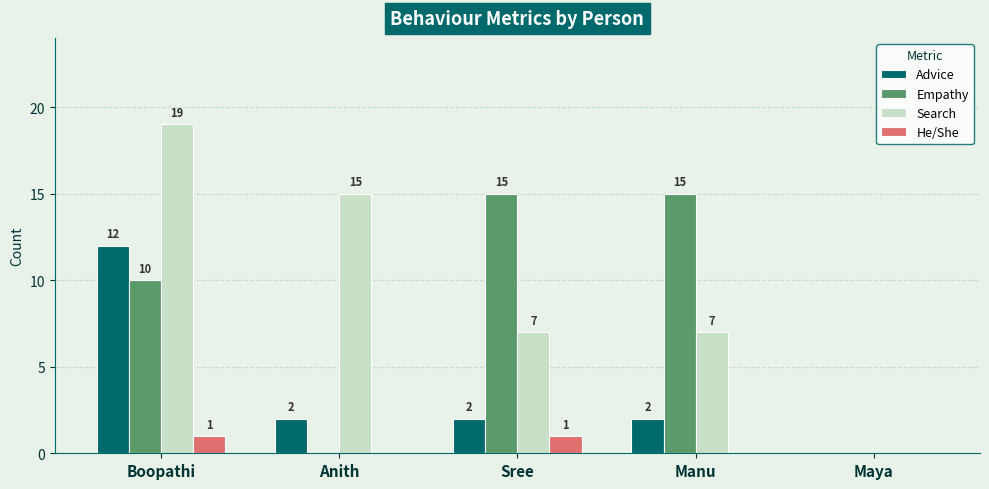

What is the total value across all series at Boopathi?

42